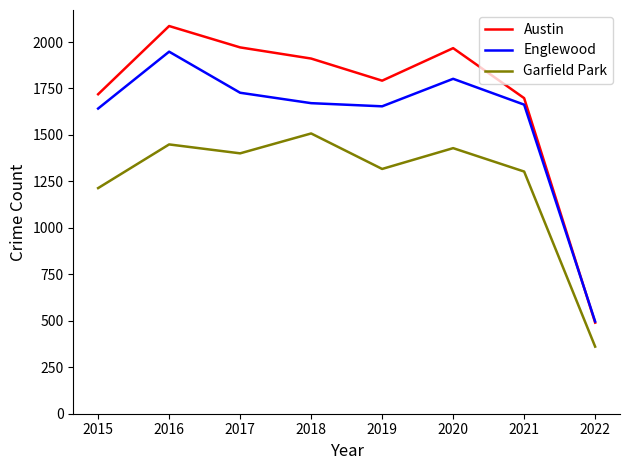

What are all the series names shown in the legend?

Austin, Englewood, Garfield Park